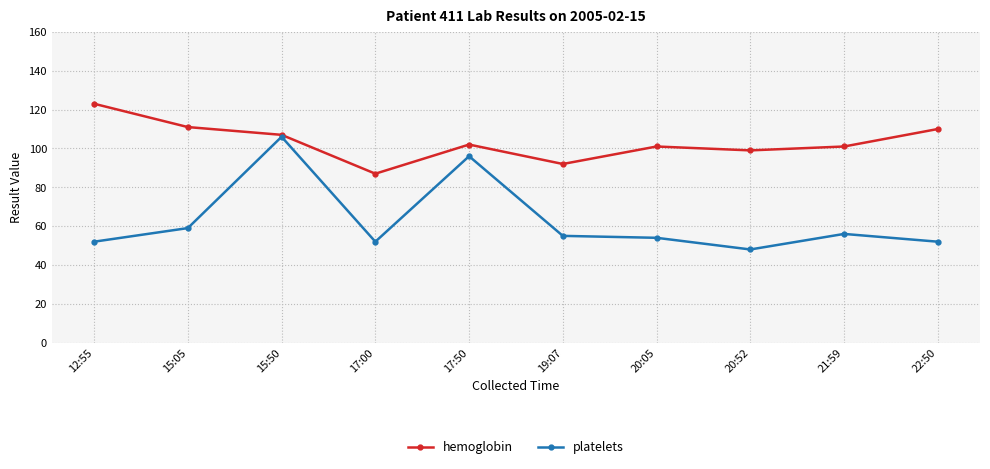

Between 15:50 and 22:50, which series saw the biggest shift?

platelets